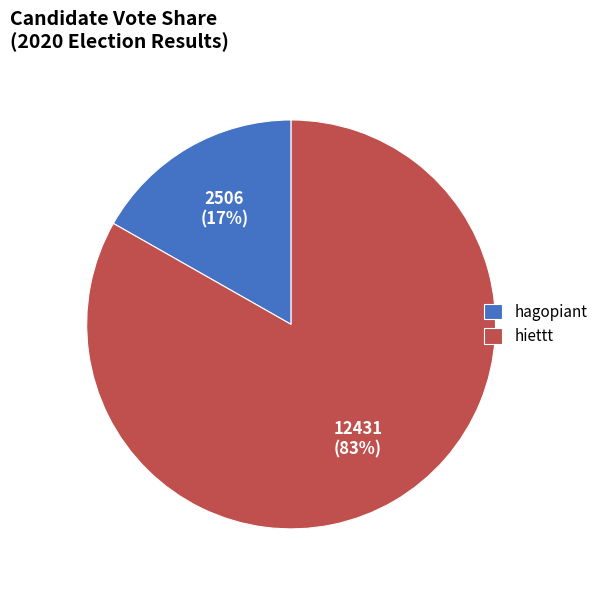

What percentage is the hiettt slice, to the nearest percent?

83%